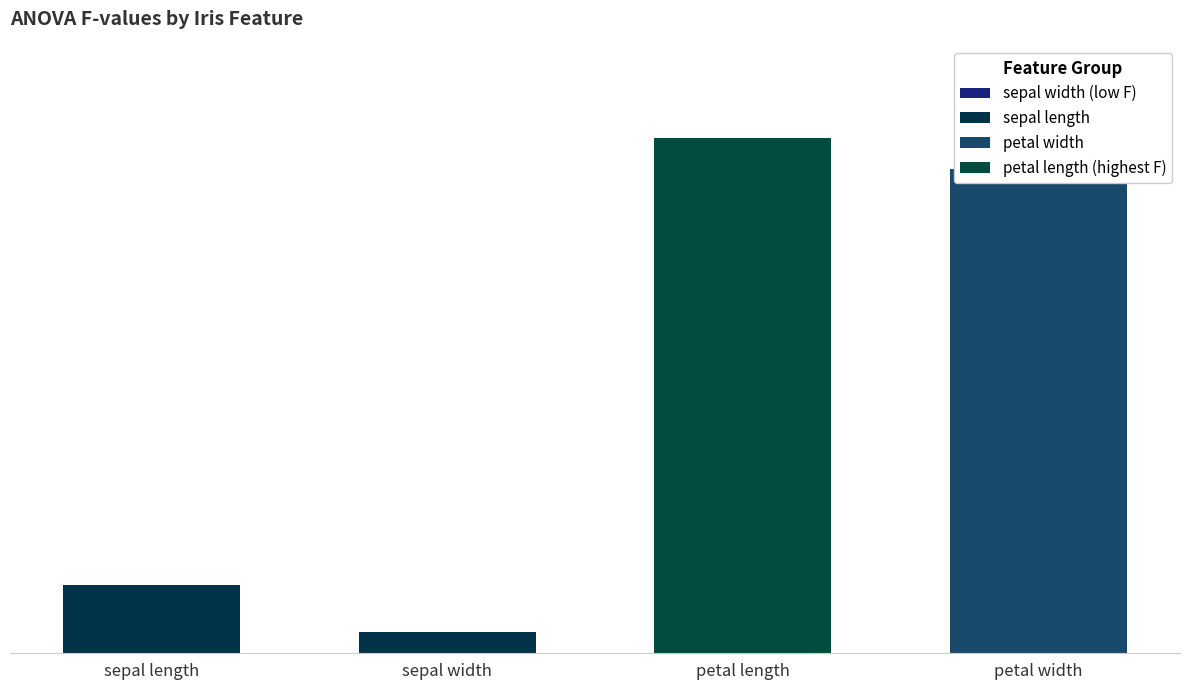

List the labels in order of value, smallest first.

sepal width, sepal length, petal width, petal length